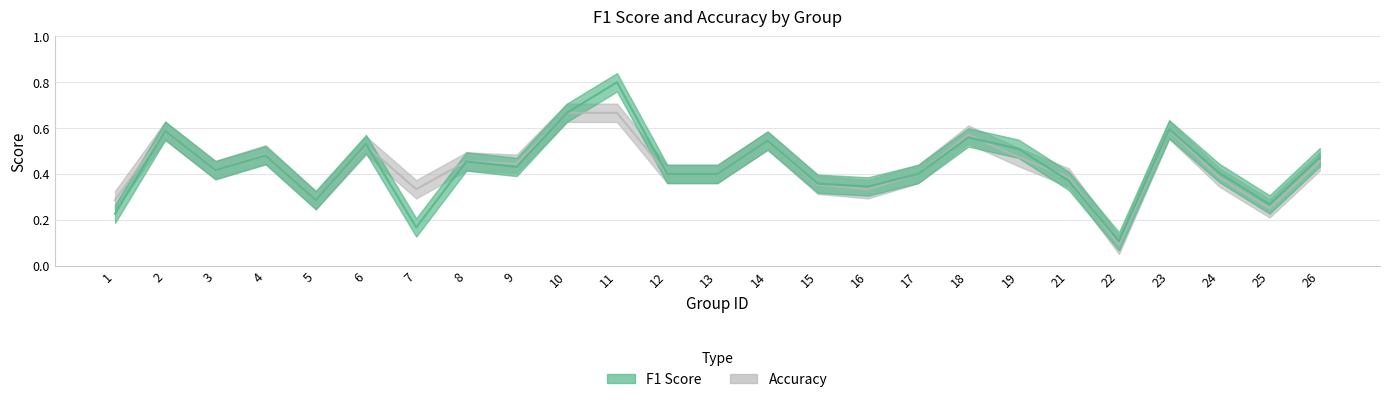

Rank the series at 17 from highest to lowest value.

f1, accuracy